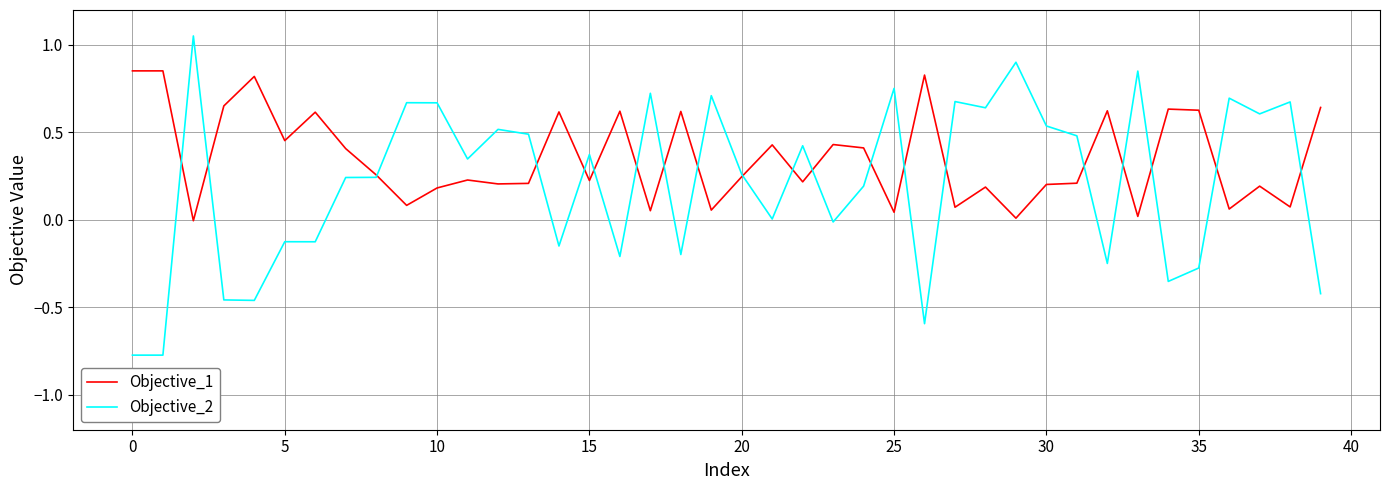

List the series in order of their peak value, lowest first.

Objective_1, Objective_2